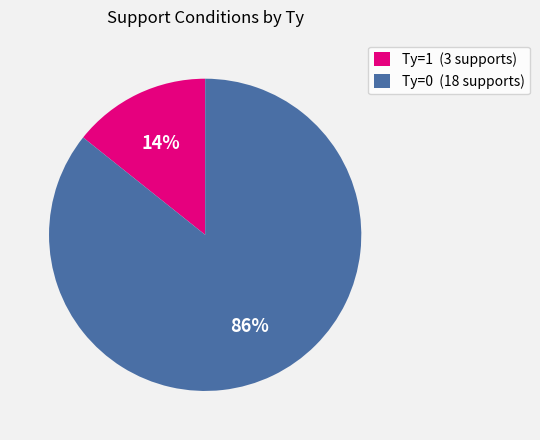

To the nearest percent, what is the combined percentage of Ty=1 and Ty=0?

100%